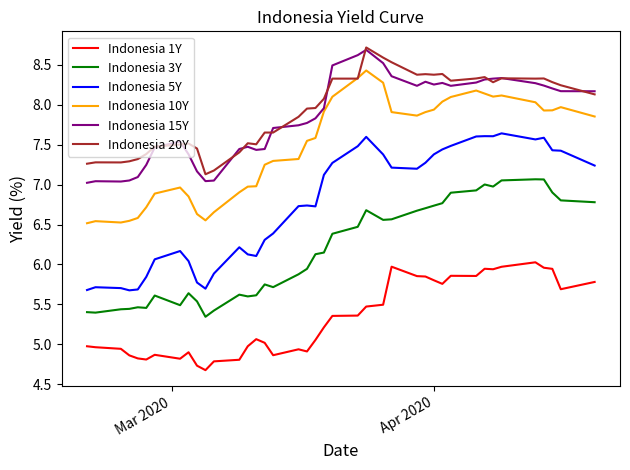

What is the greatest value displayed?

8.7